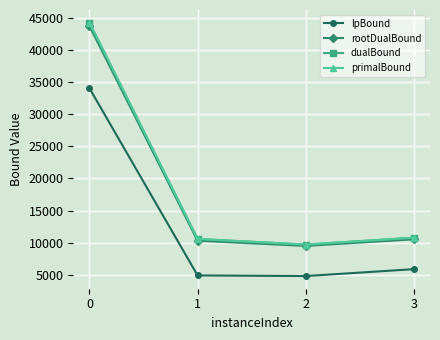

What is the difference between the maximum and minimum values in the dualBound series?

34626.5